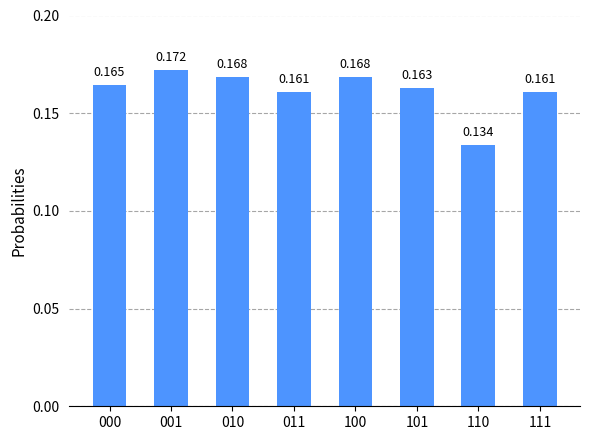

How many series are shown in this chart?

1